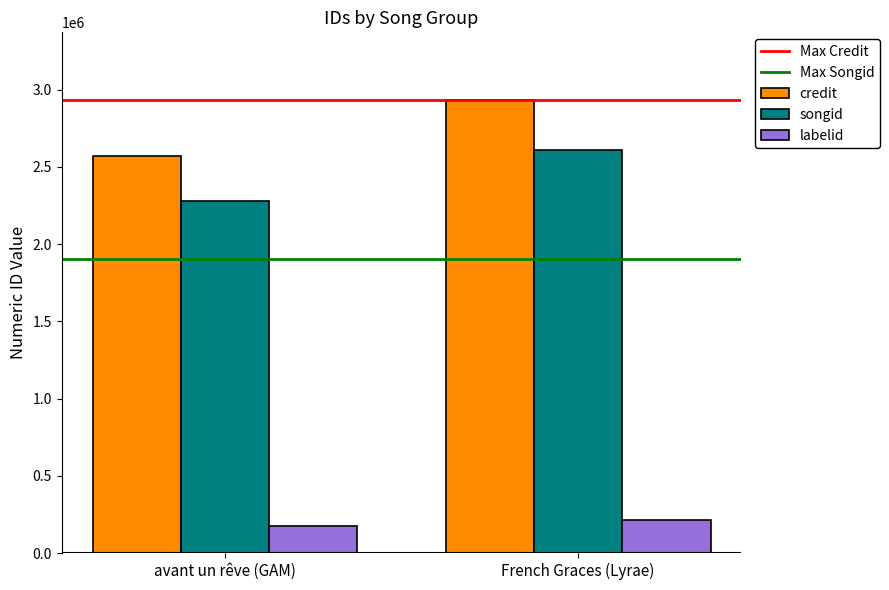

What is the difference between the highest and lowest values at avant un rêve (GAM)?

2394997